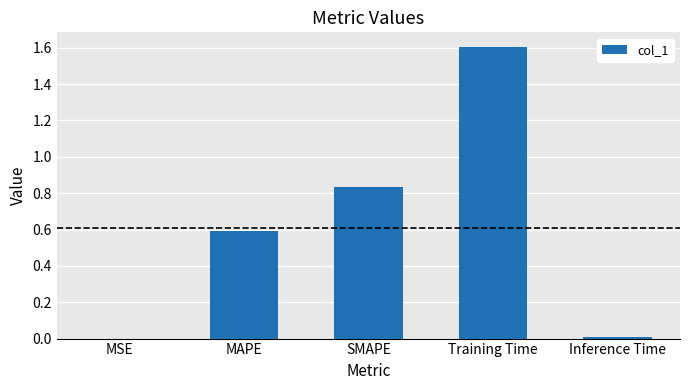

True or false: the data shows 1.2 at SMAPE.

False